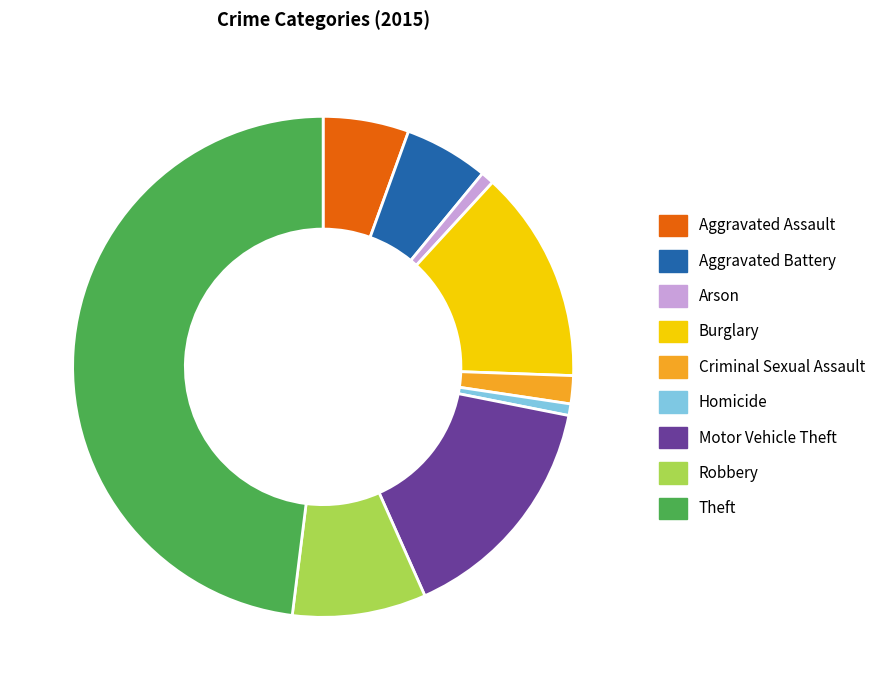

Does Motor Vehicle Theft account for over 50% of the chart?

No